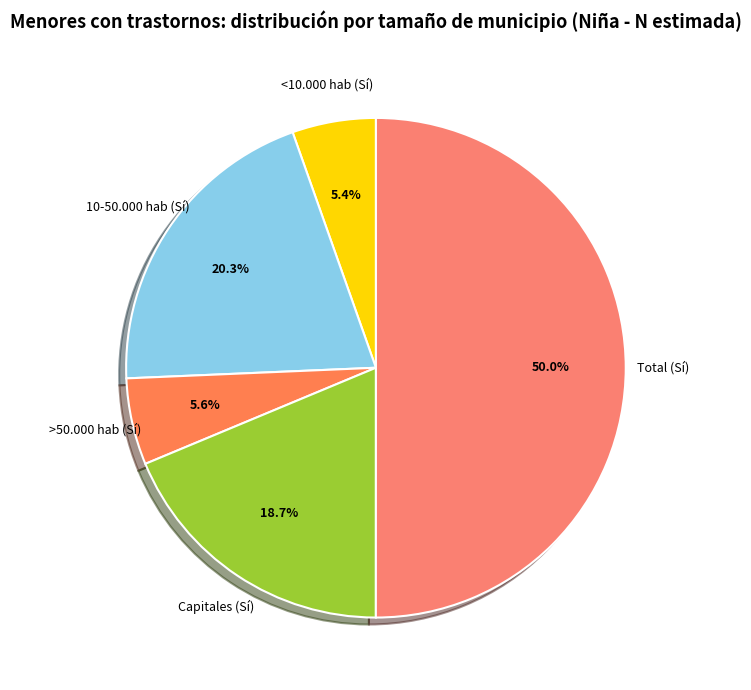

What is the majority slice?

Total (Sí)